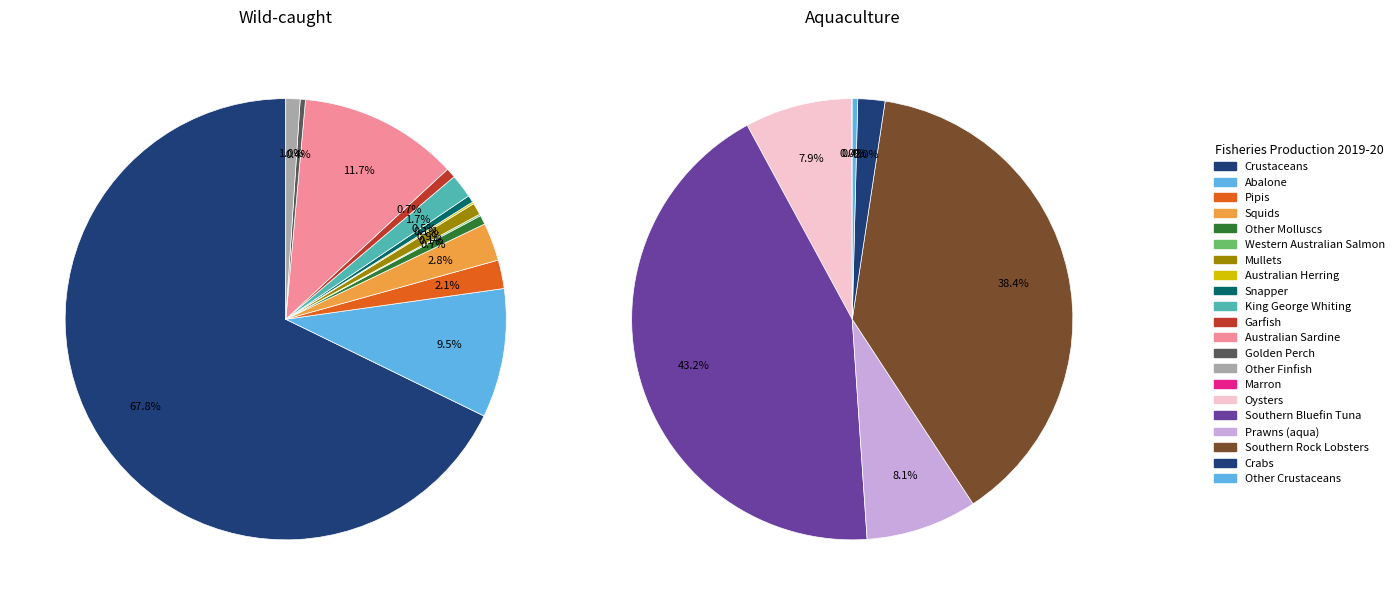

How many segments does this pie chart have?

14